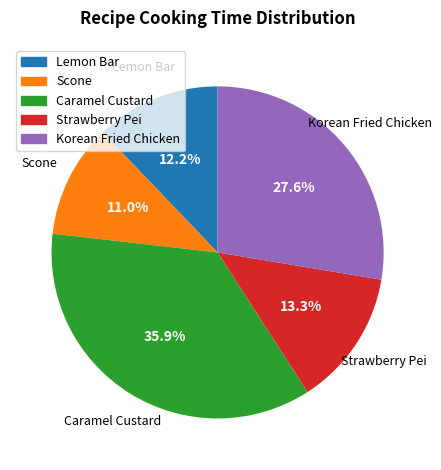

To the nearest percent, what percentage of the pie is Korean Fried Chicken?

28%